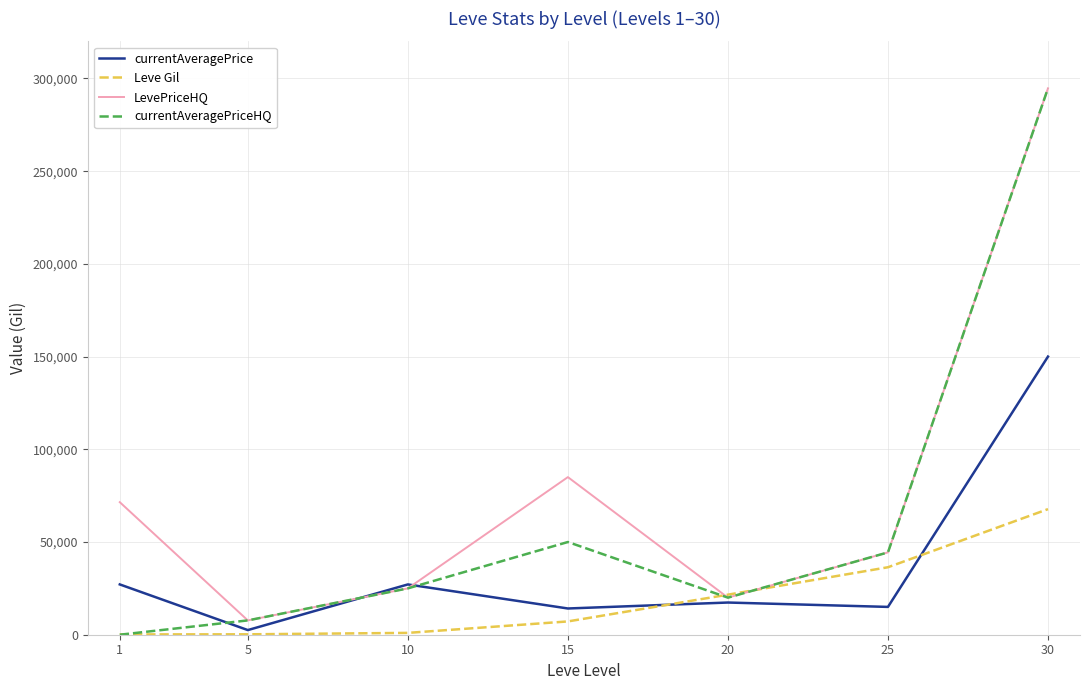

True or false: LevePriceHQ has a value of 85000 at 15.

True